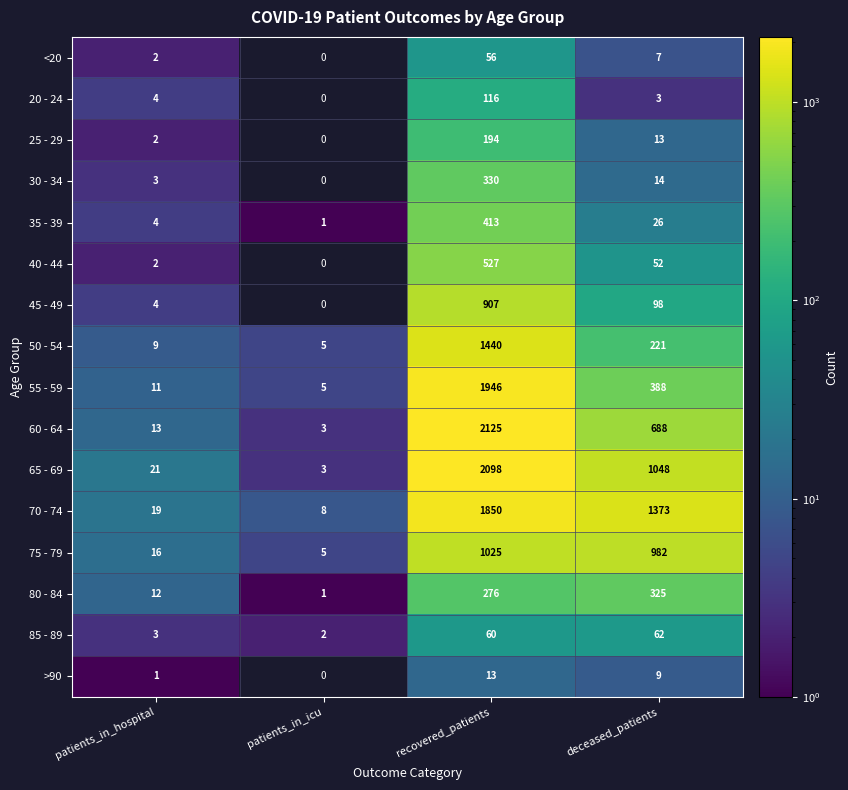

What is the lowest value of the 55 - 59 series?

5